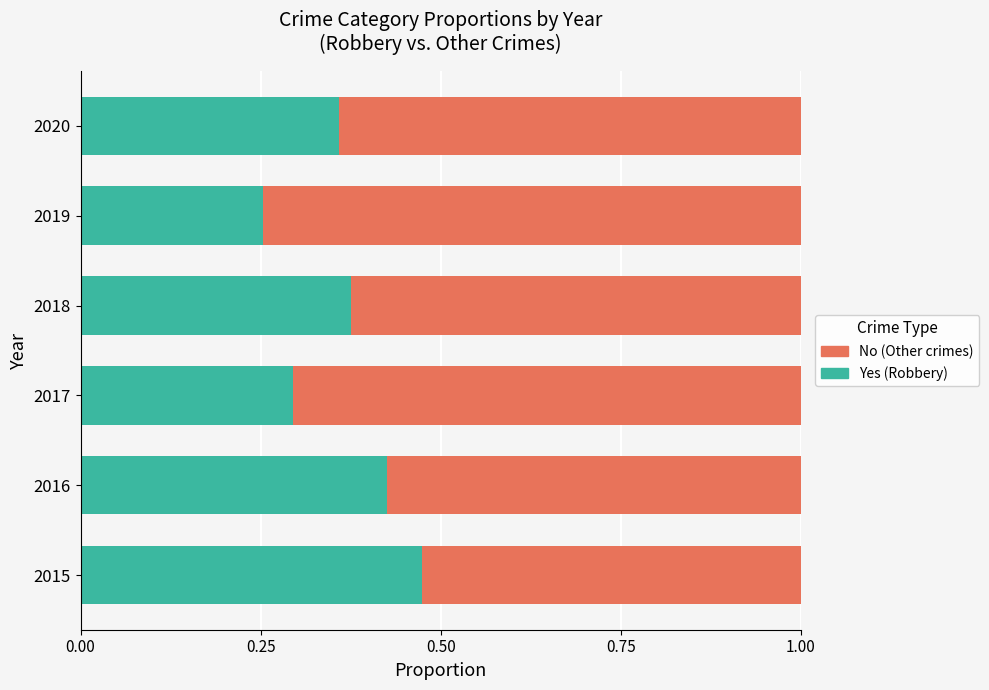

What is the total value across all series at 2019?

1.0